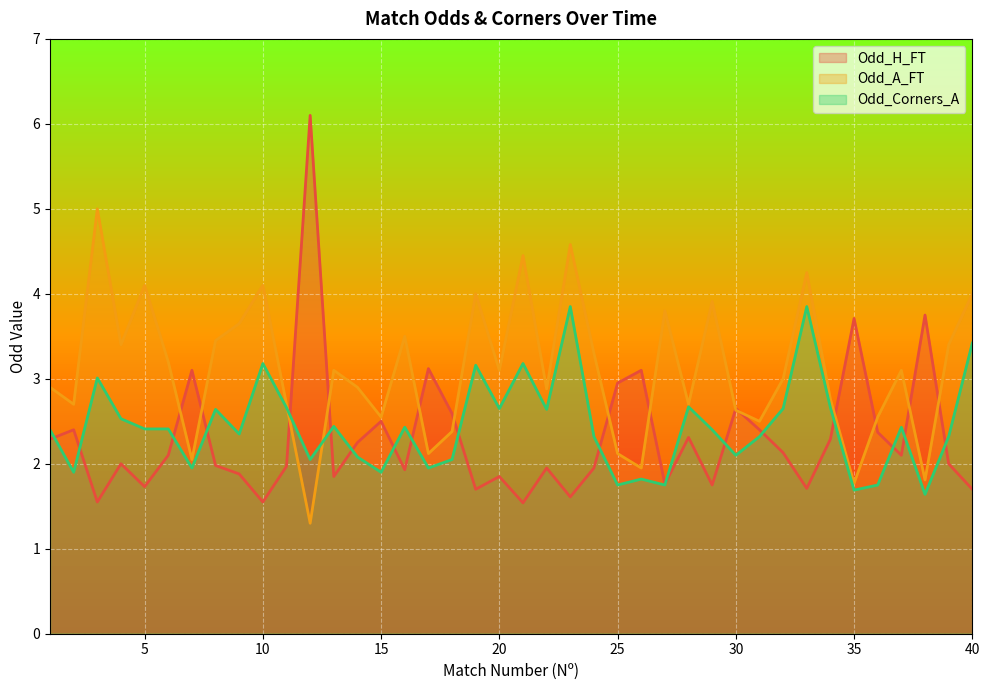

What is the difference between the highest and lowest values at 7?

1.2